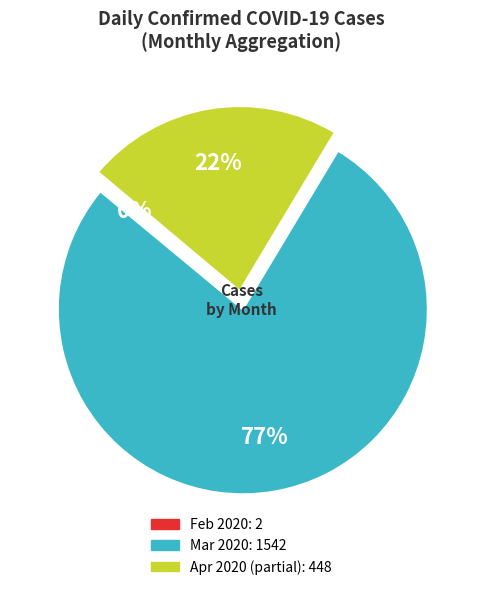

Does any single category account for the majority?

Yes